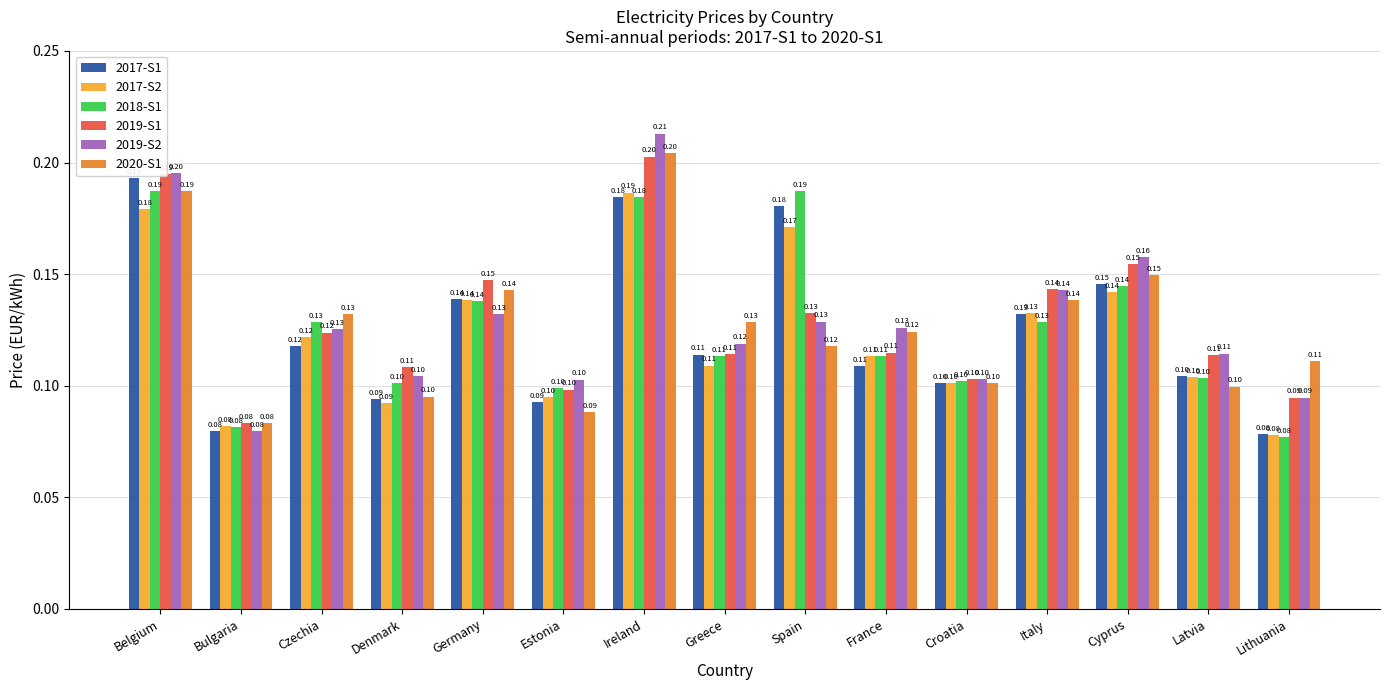

Read the 2017-S2 value at Estonia.

0.1